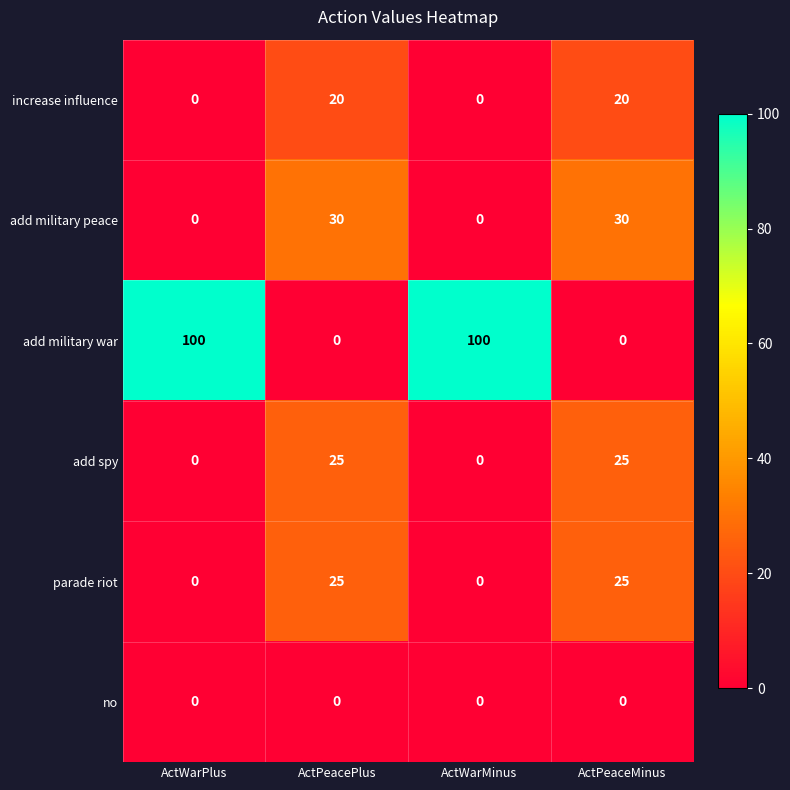

At how many categories does at least one series exceed 25?

4